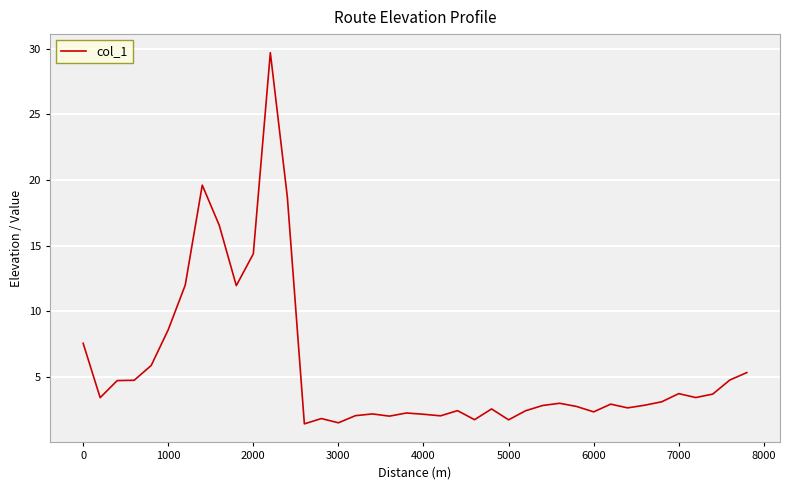

What is the sum of all values?

229.4